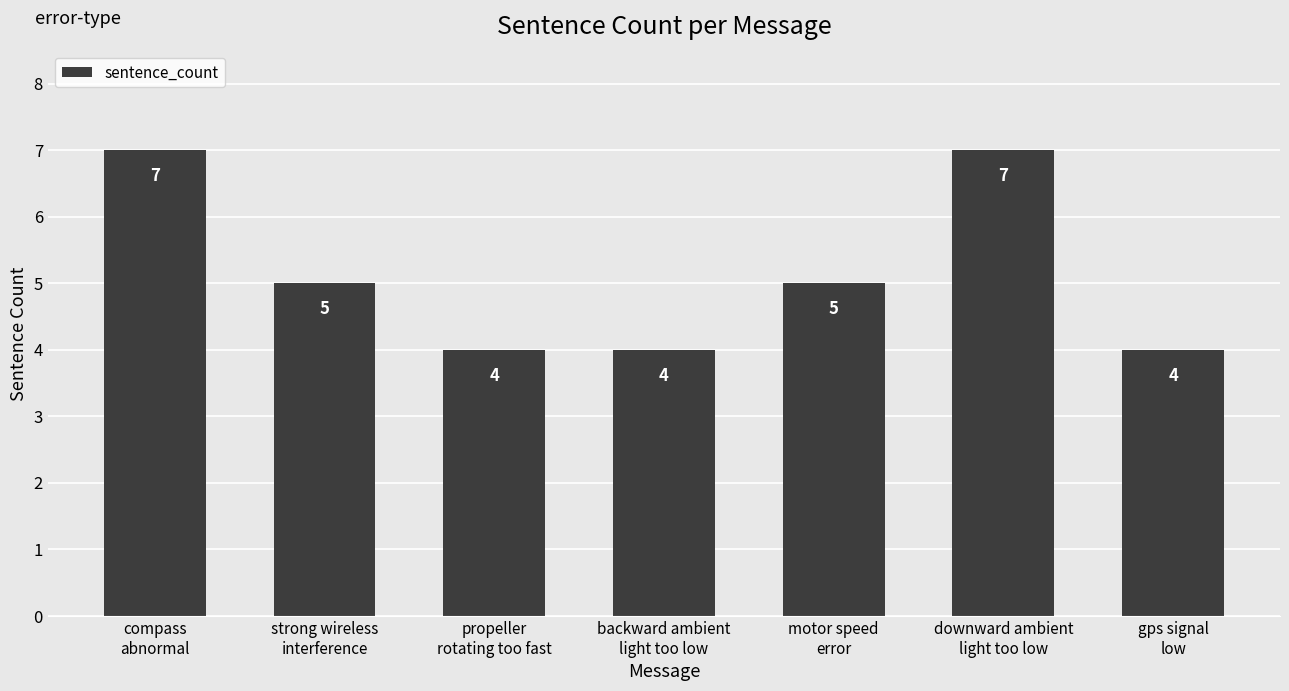

What is the difference between the values at compass
abnormal and motor speed
error?

2